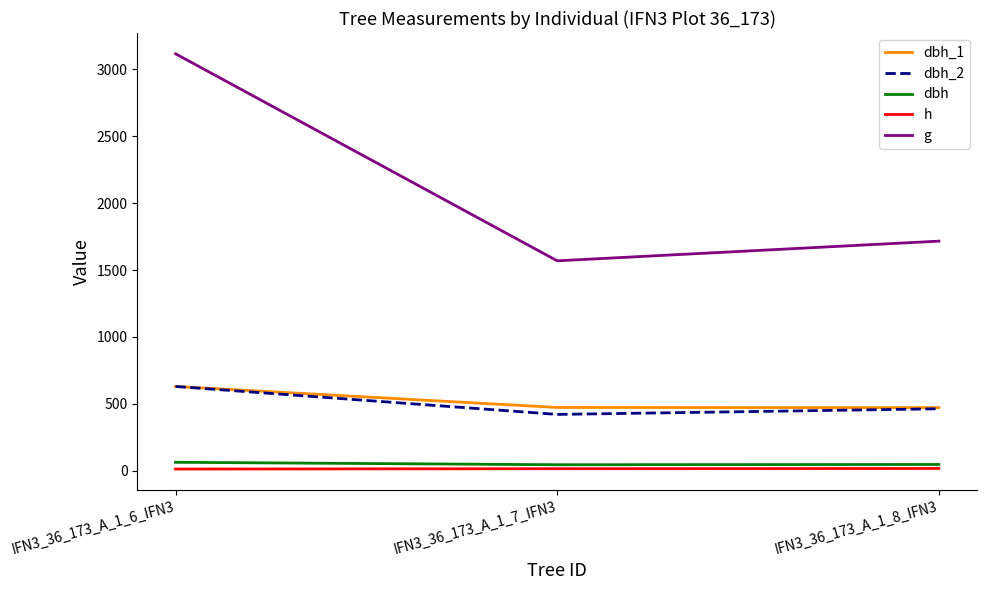

Count the number of categories in the chart.

3